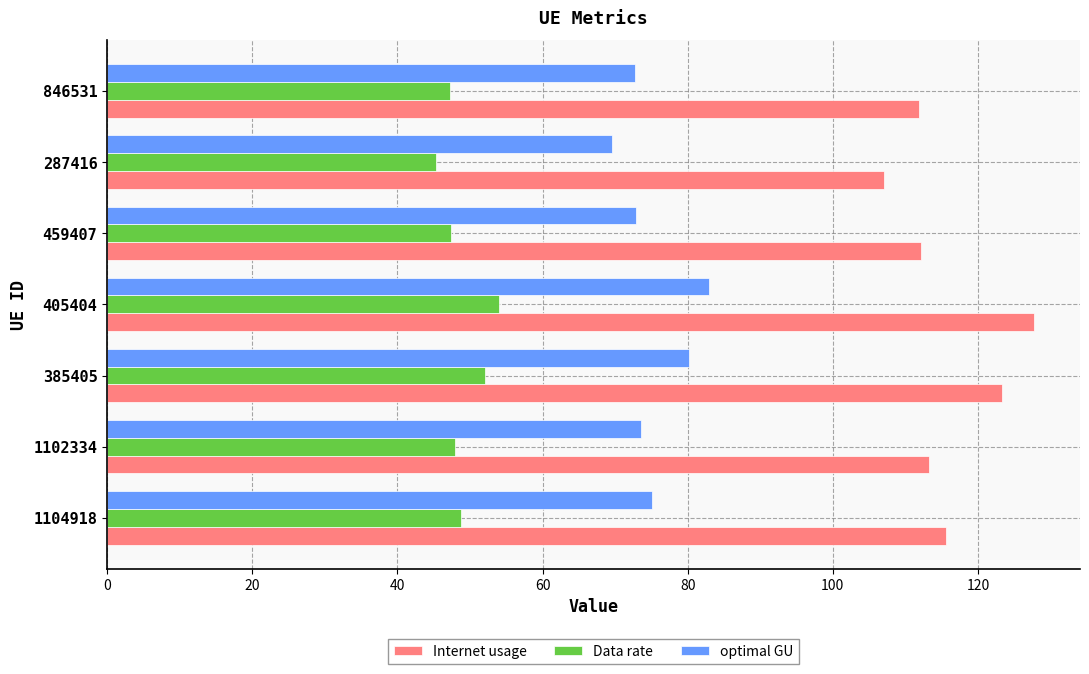

At which category is the sum across all series the highest?

405404